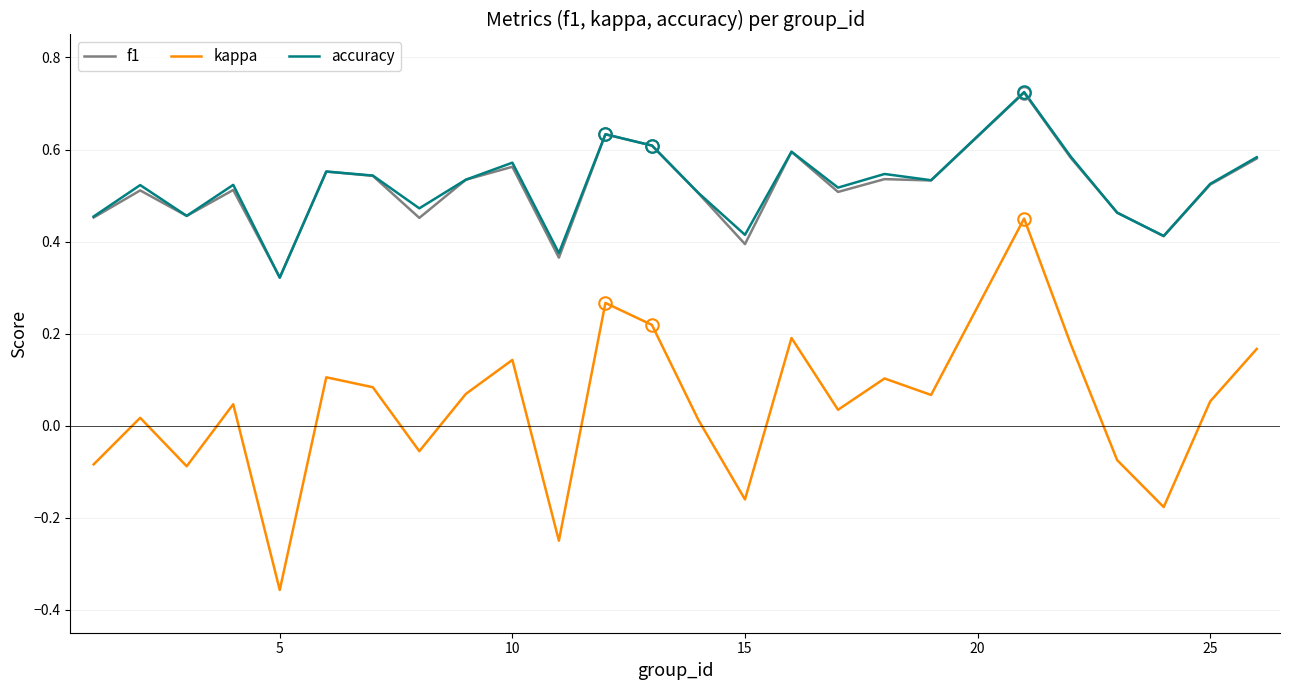

True or false: f1 and kappa intersect in this chart.

False